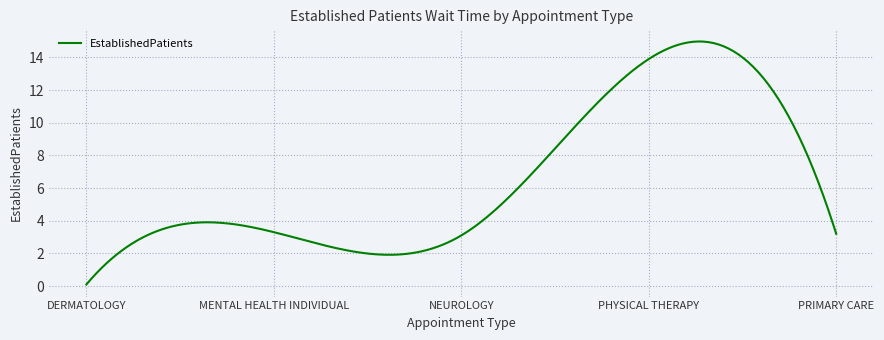

What is the maximum value shown in the chart?

15.0